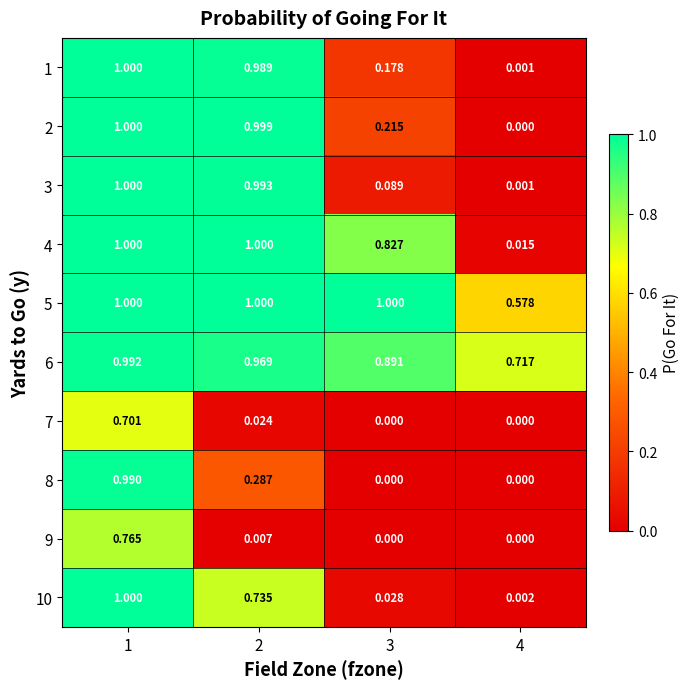

Is the value of 8 at 2 greater than the value of 7 at 4?

Yes